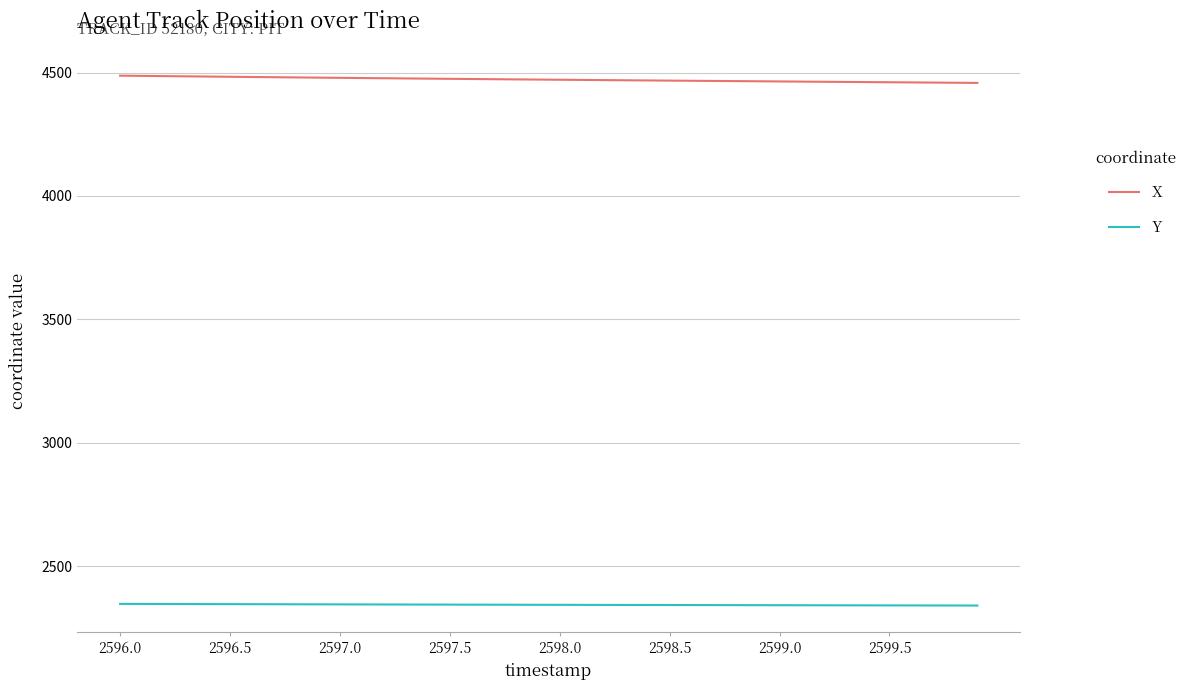

True or false: Y and X cross at least once.

False